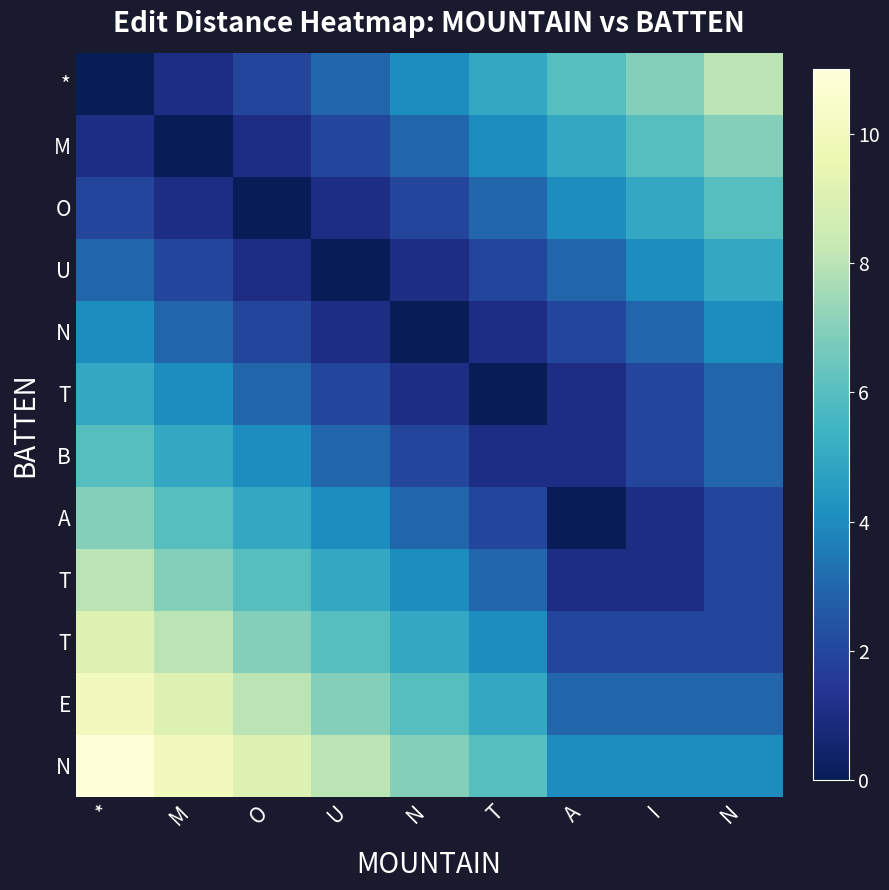

Which has a higher value, A or N?

A